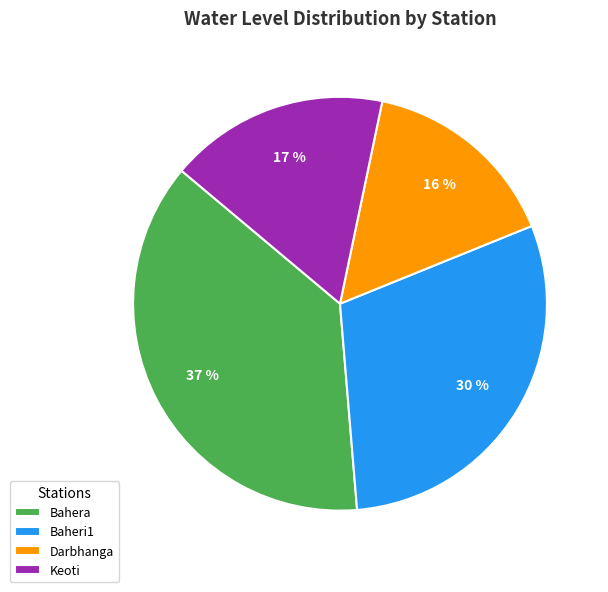

Is Bahera the majority of the pie?

No